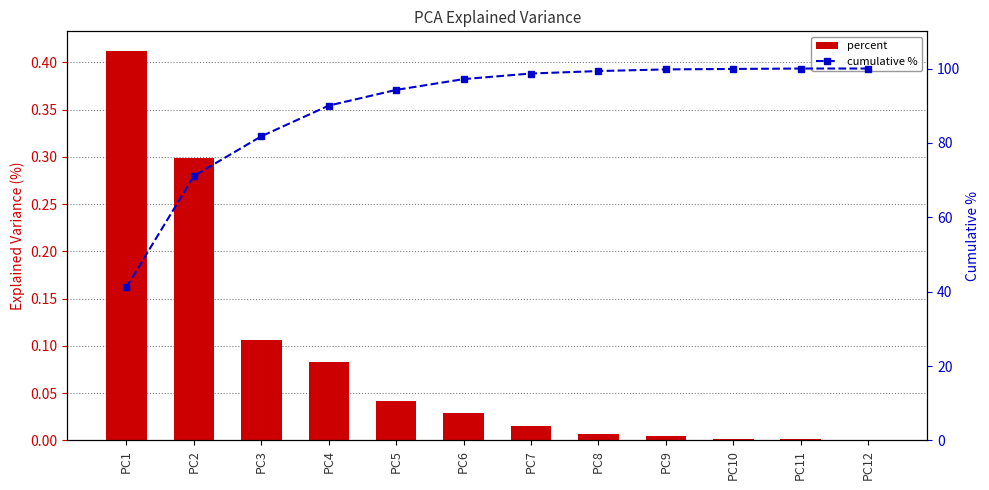

At which category is the sum across all series the highest?

PC12